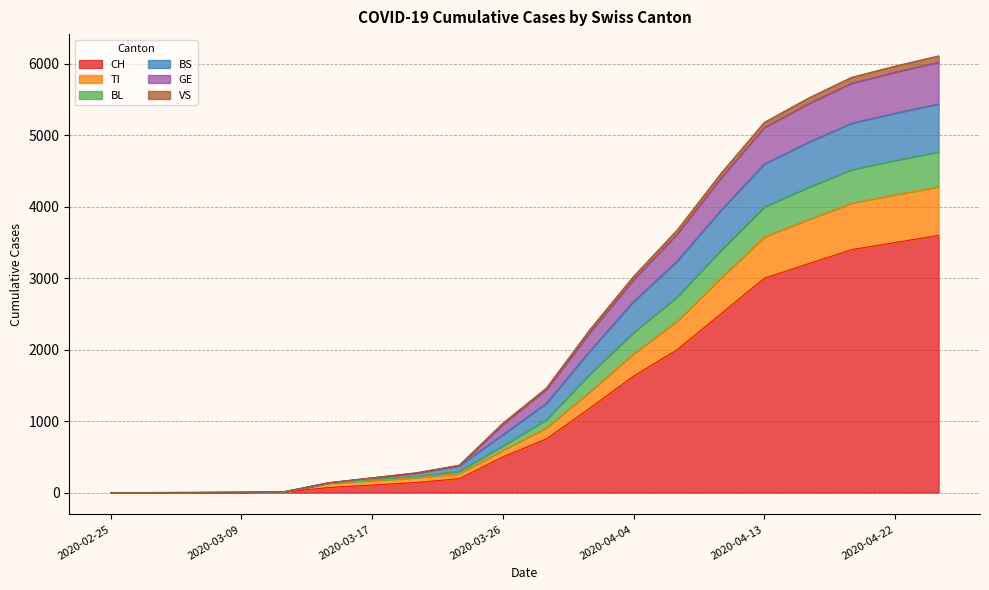

True or false: BL and BS cross at least once.

False